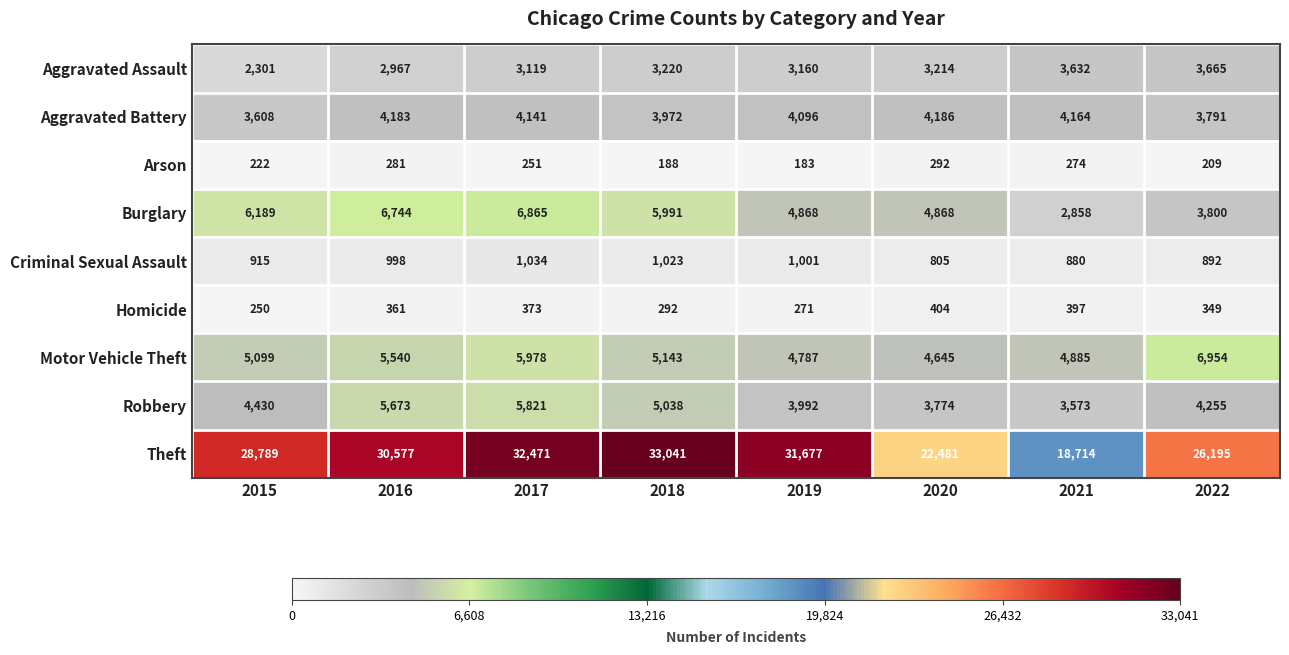

Read the Aggravated Battery value at 2018.

3972